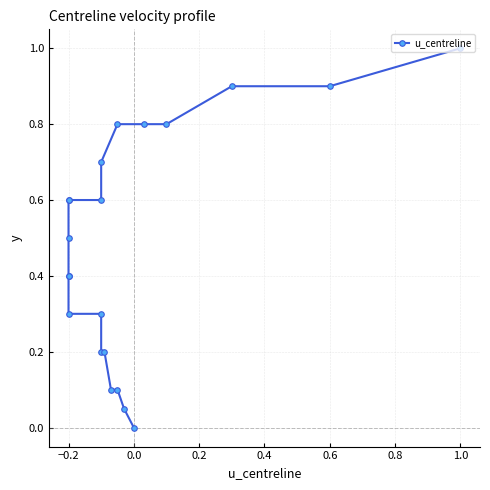

What is the maximum value shown in the chart?

1.0